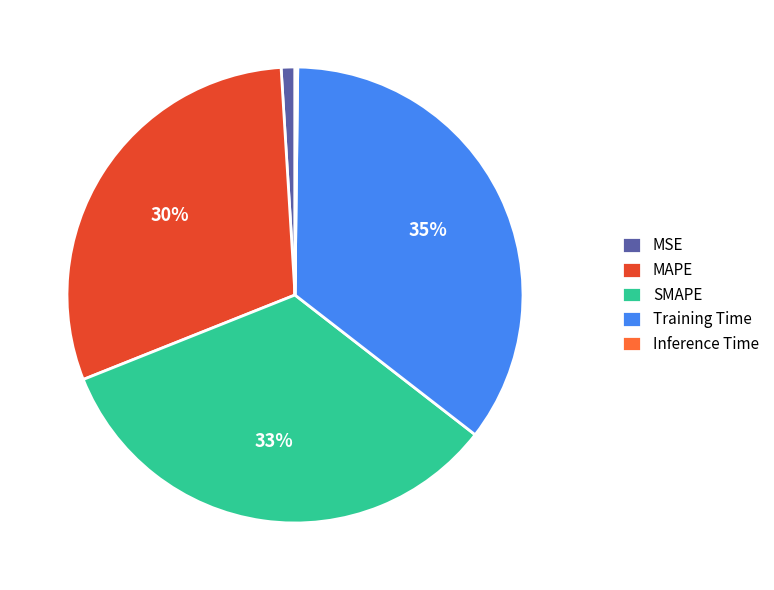

Is there a majority slice in this chart?

No